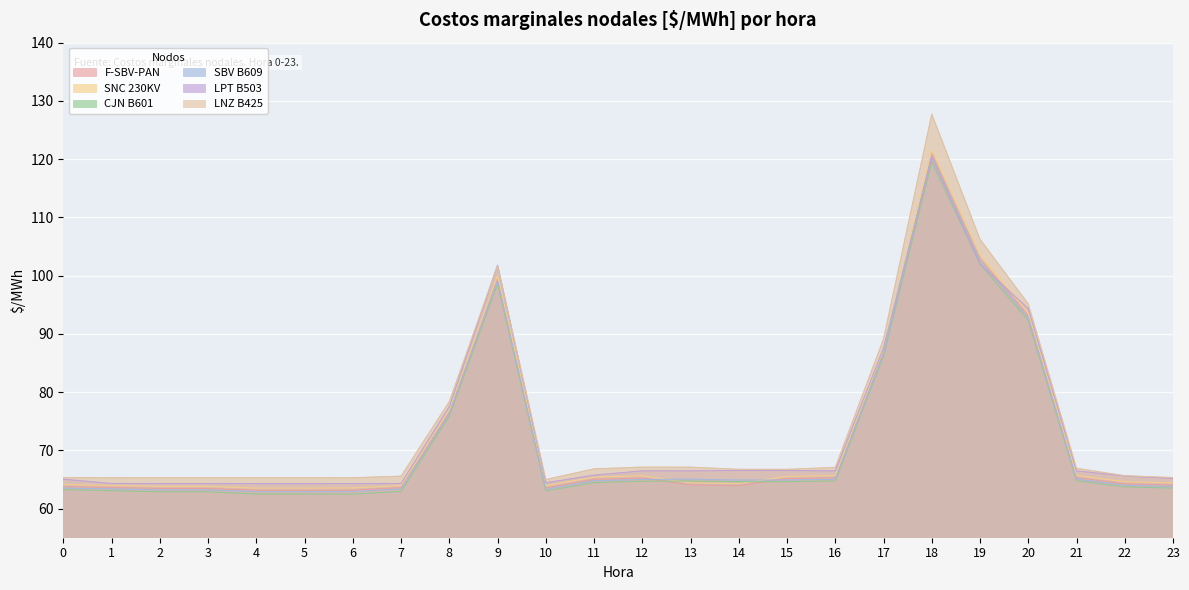

The value of SNC 230KV at 10 is 63.9. True or false?

True